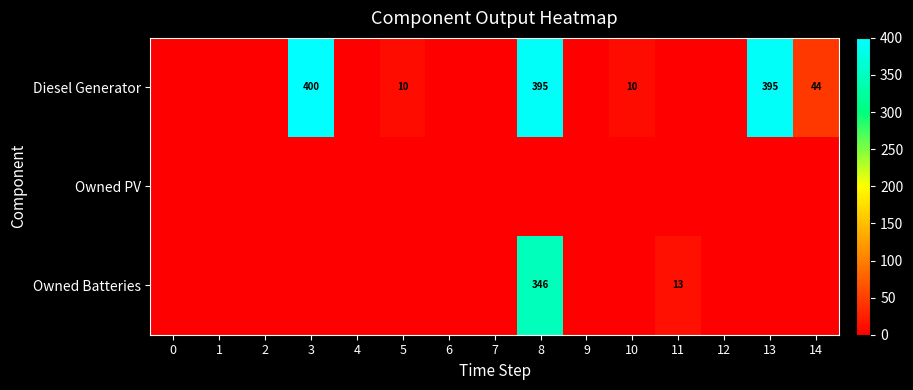

The Diesel Generator series shows 10 at 5. True or false?

True